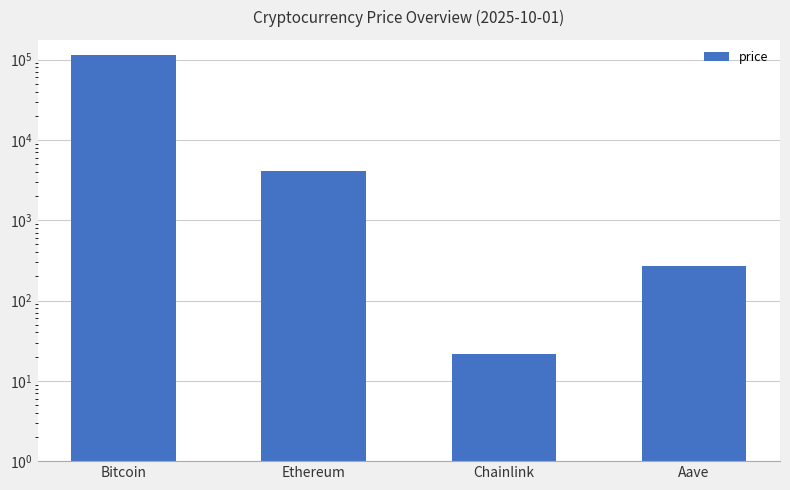

Rank the categories by value from highest to lowest.

Bitcoin, Ethereum, Aave, Chainlink